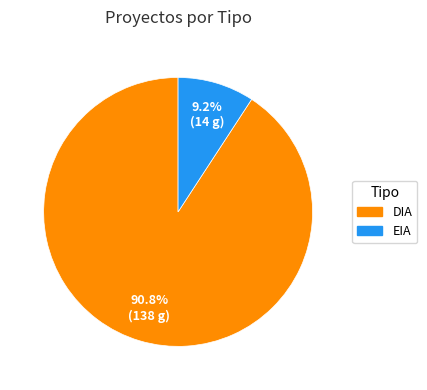

Which slice is the largest?

DIA